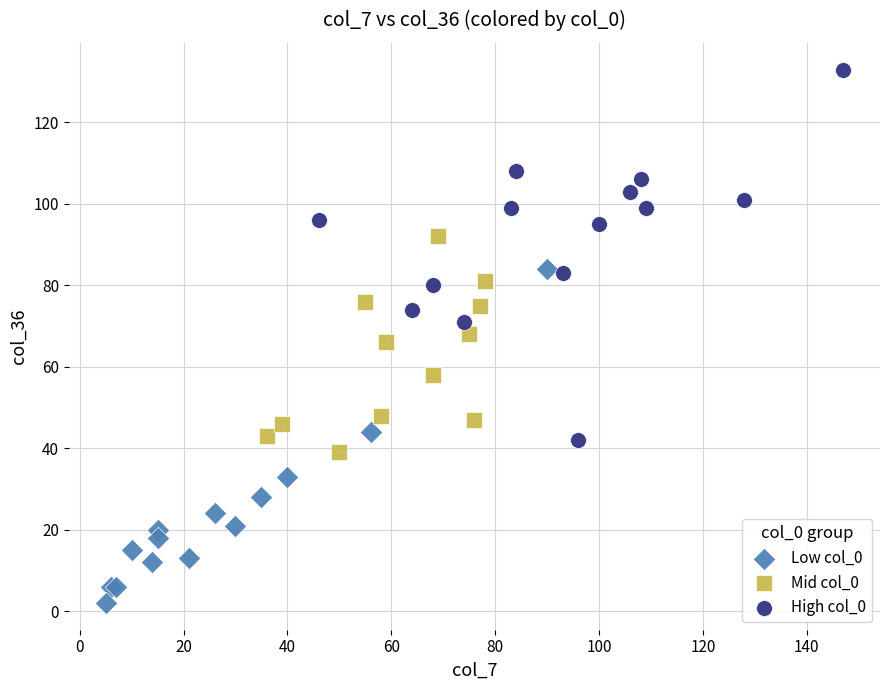

Which series reaches the maximum Y coordinate?

High col_0